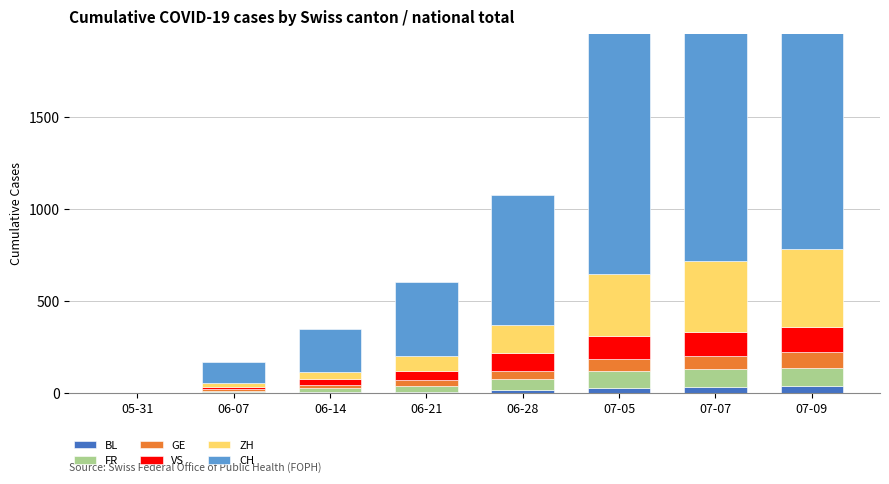

The value of BL at 07-09 is 16. True or false?

False